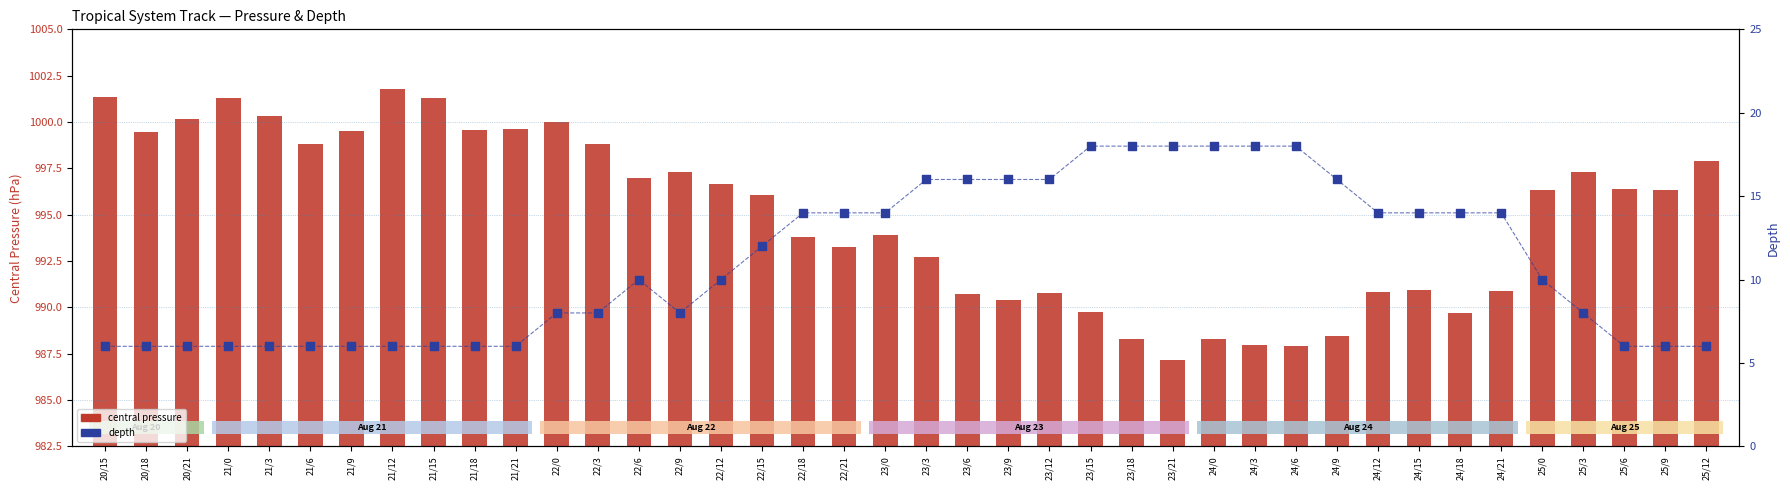

What is the total value across all series at 24/21?

1004.9